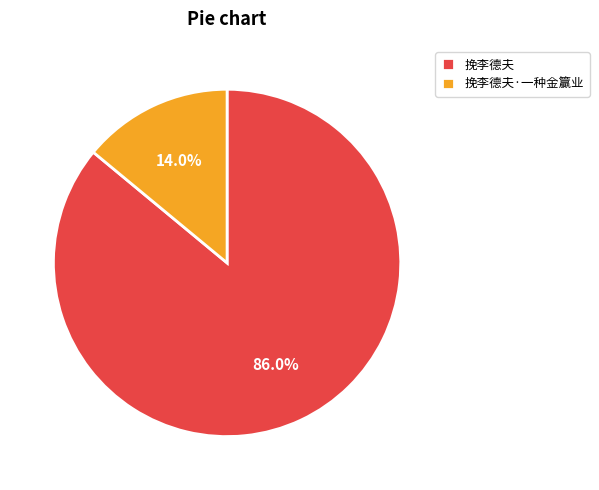

Which has a higher value, 挽李德夫·一种金籯业 or 挽李德夫?

挽李德夫